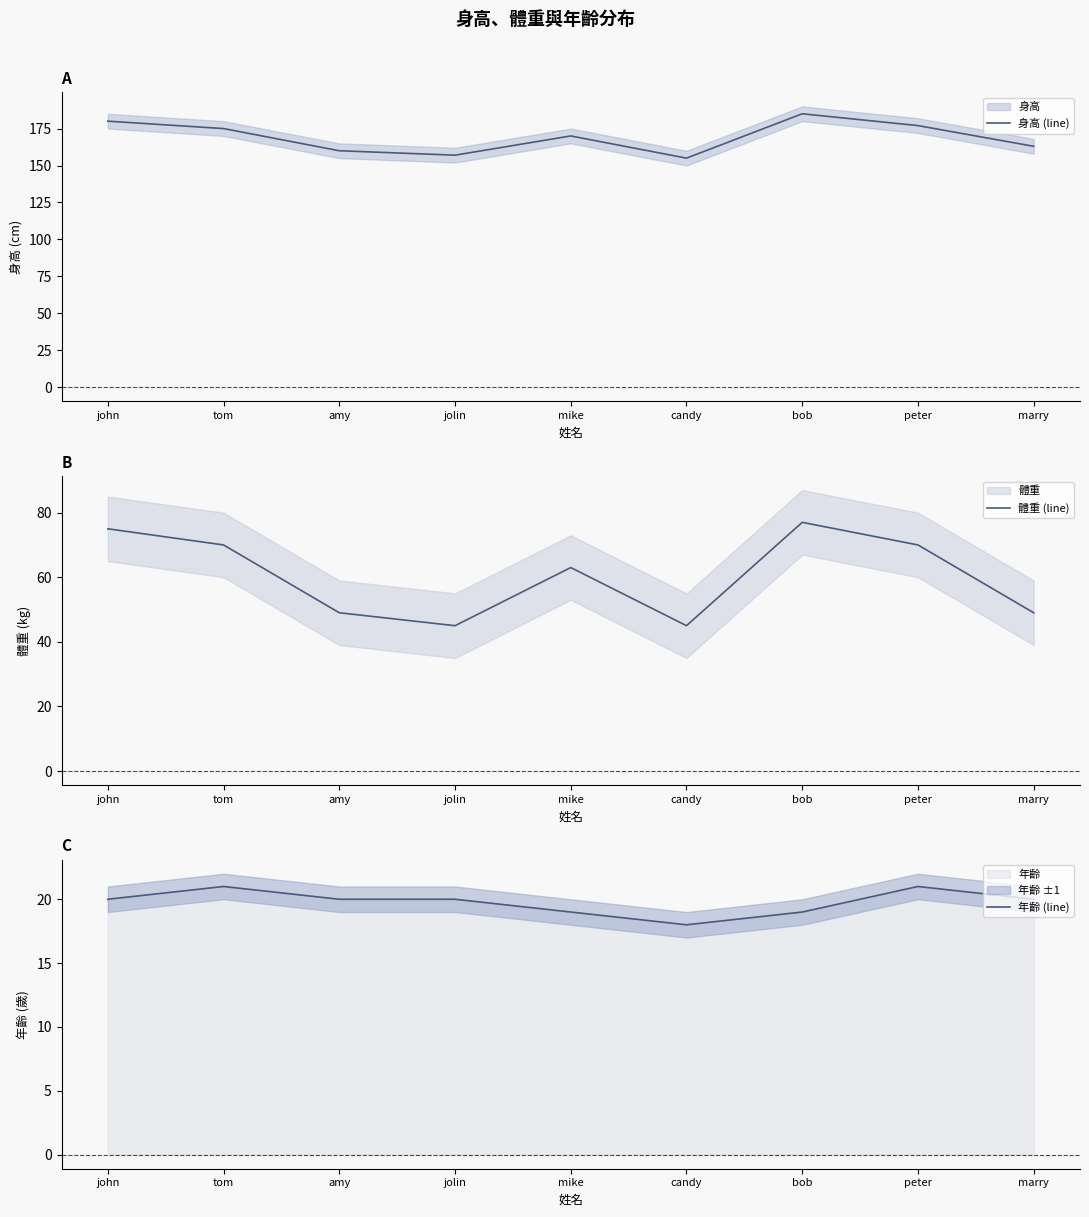

Between candy and mike, which is larger?

mike